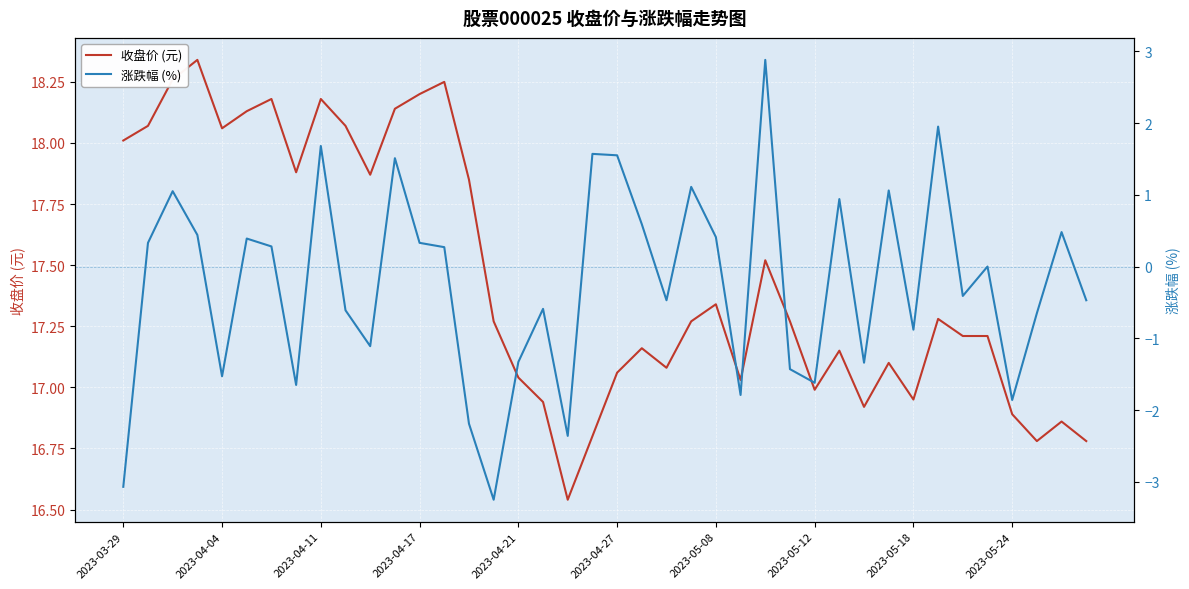

How many data points in 收盘价 (元) are less than 17?

10